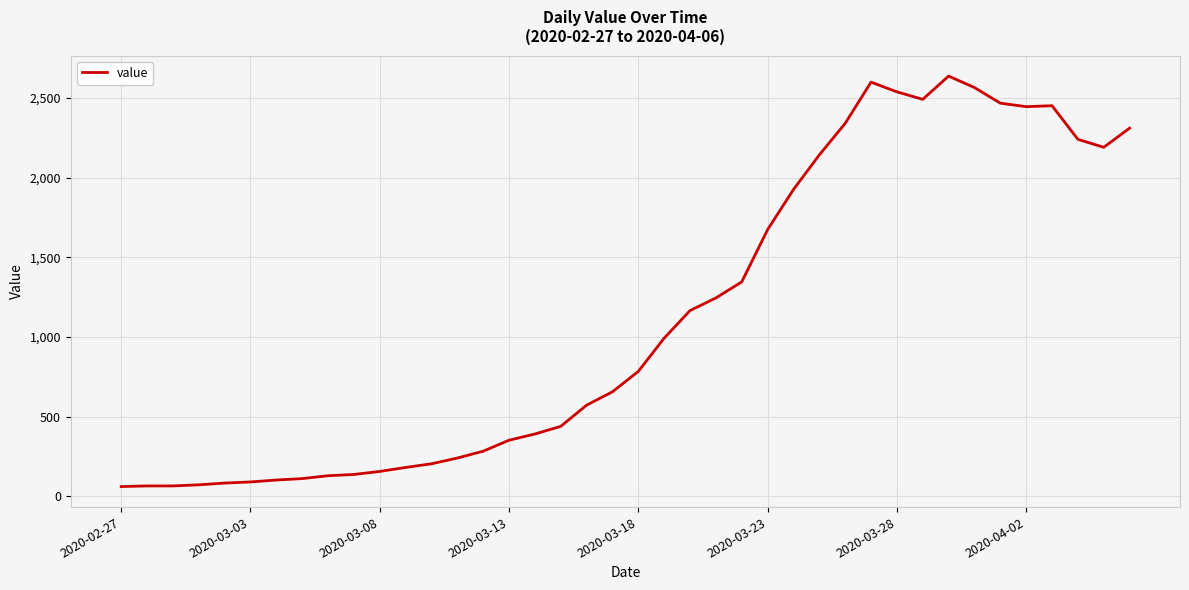

How many distinct data groups are displayed?

1